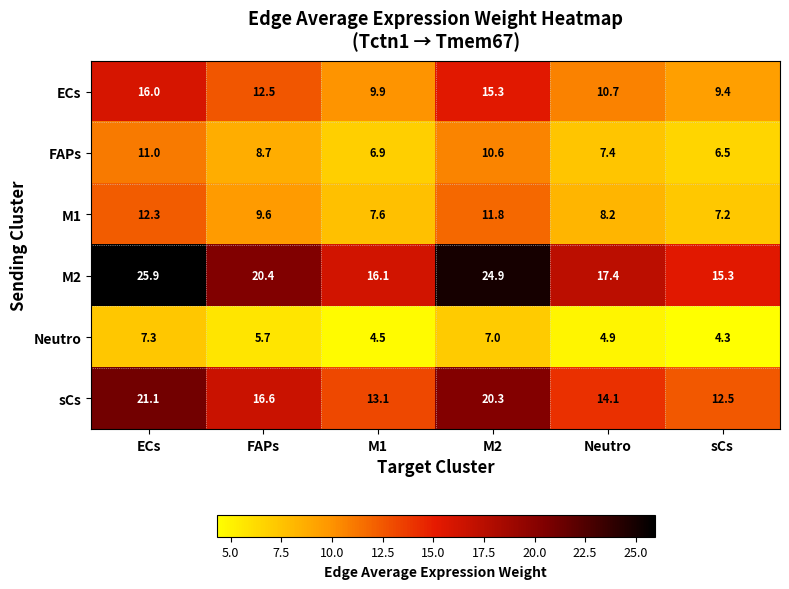

What is the sum of the sCs values at ECs and M2?

41.4